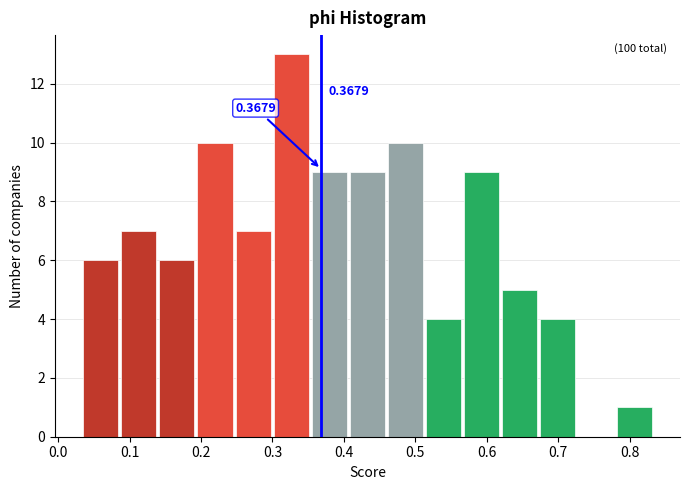

Over which range of the x-axis is the bar tallest?

0.30 to 0.35